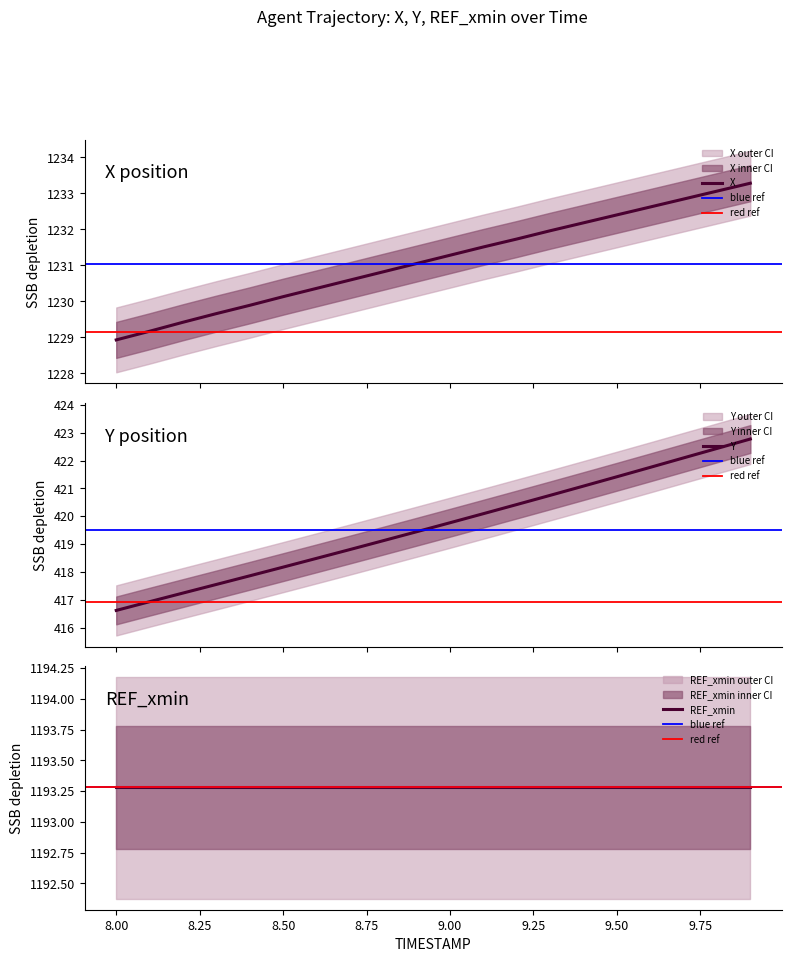

Is the value of X at 9.2 greater than the value of Y at 9.9?

Yes